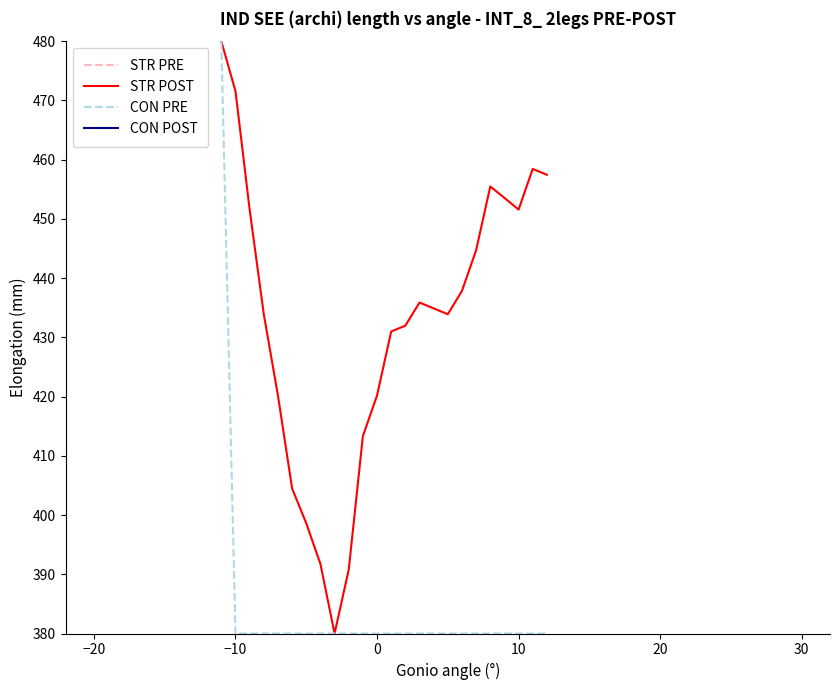

Is it true that CON PRE equals 638.0 at 10?

False